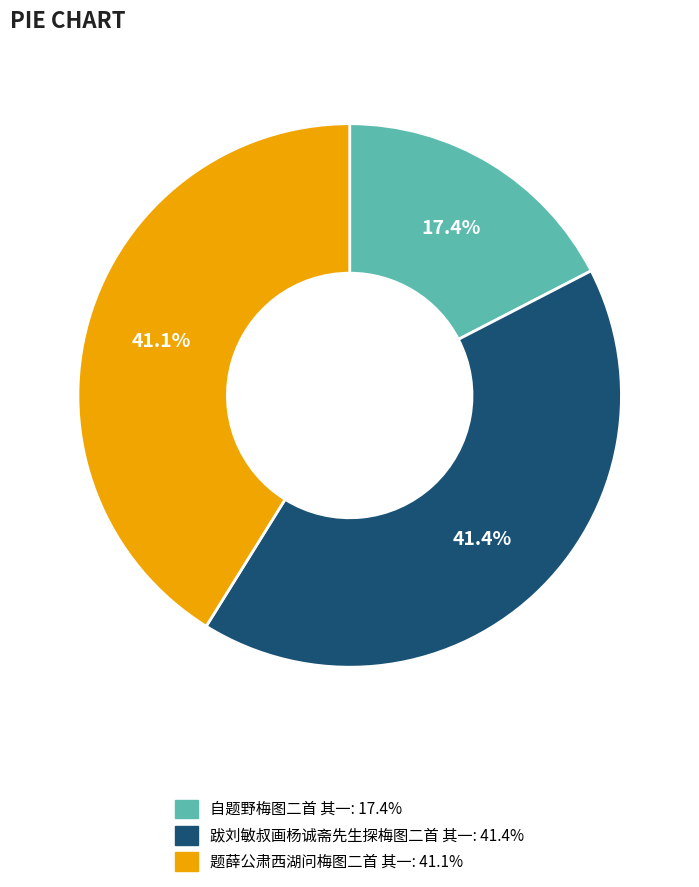

To the nearest percent, what is the combined percentage of 自题野梅图二首 其一 and 题薛公肃西湖问梅图二首 其一?

59%